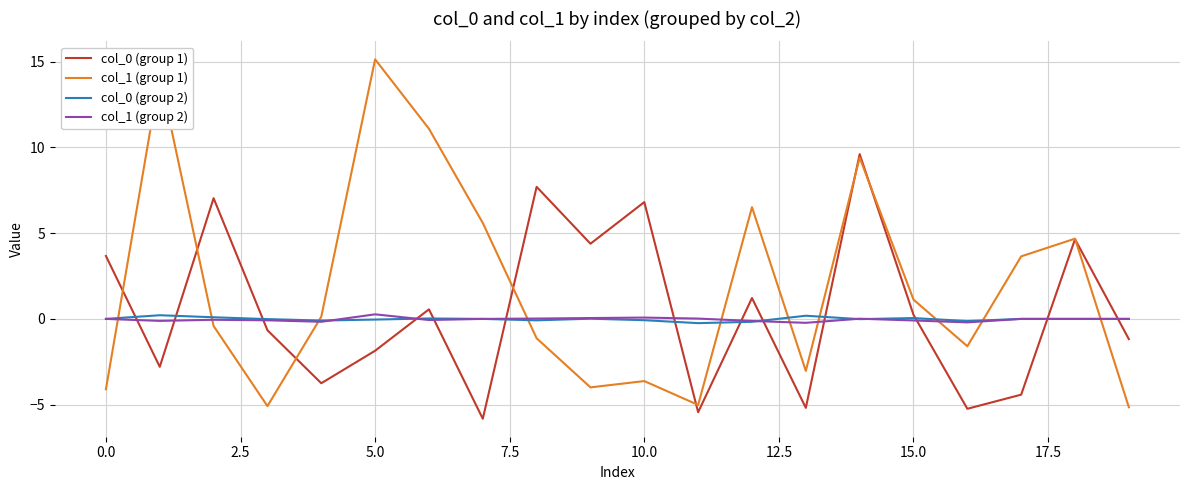

True or false: col_0 (group 1) and col_1 (group 2) cross at least once.

True